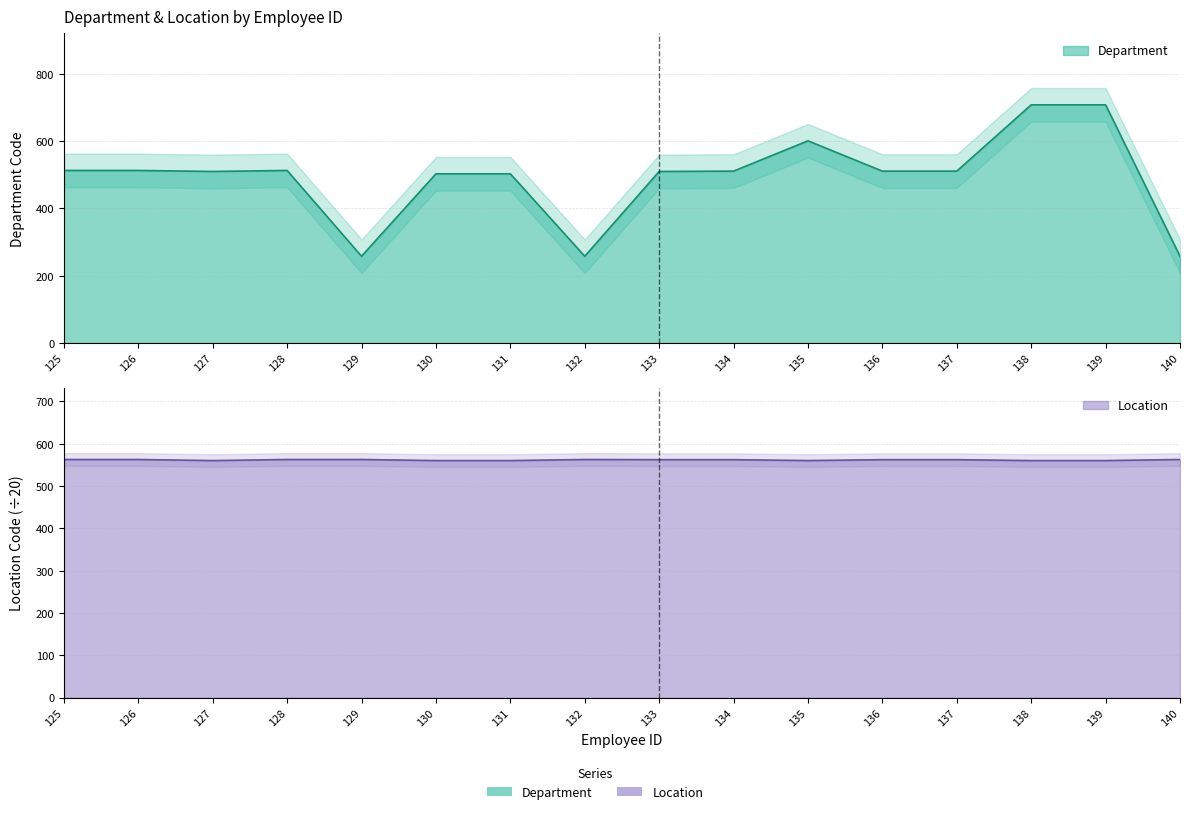

At which label is Department closest to 483?

130